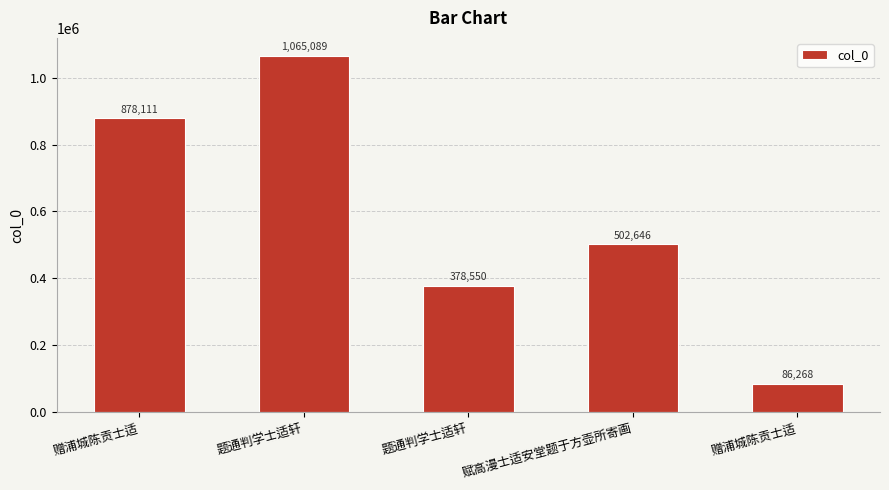

Are the bars horizontal?

No